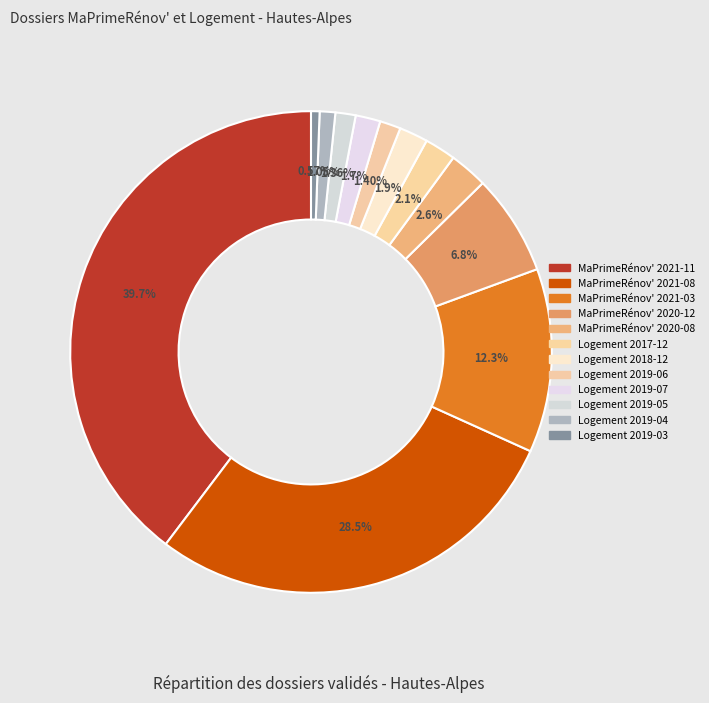

Combined, what portion of the pie is Logement 2018-12 and Logement 2019-06?

3.3%